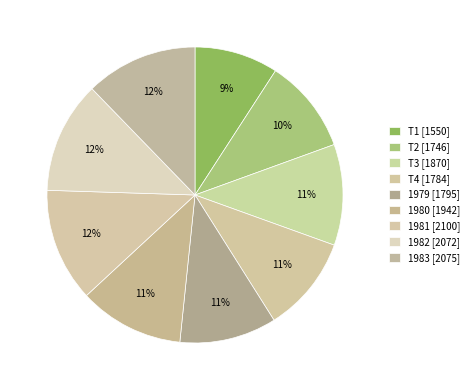

Count the number of slices in the pie.

9